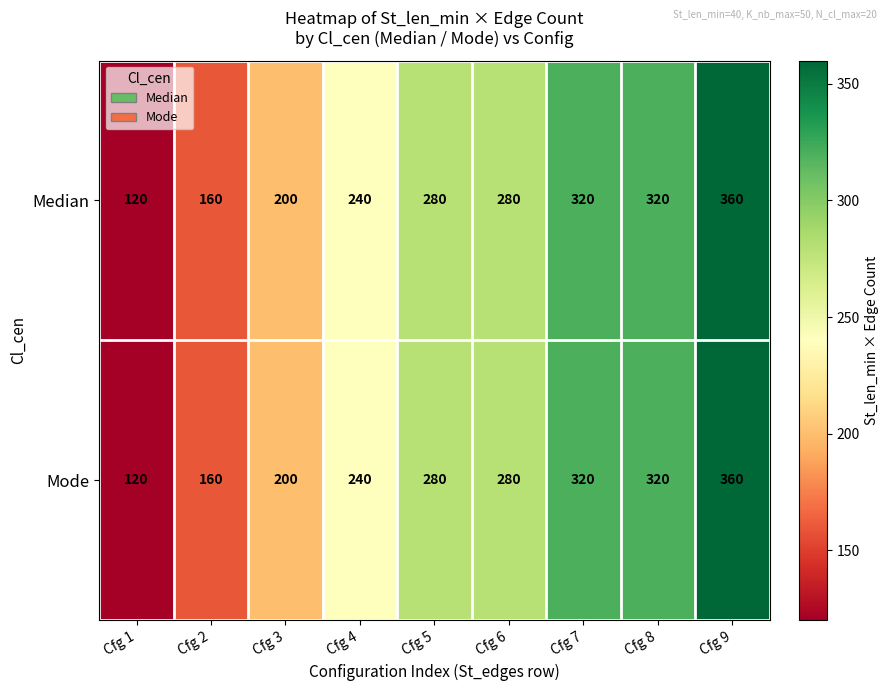

How many Median values are between 200 and 320?

6